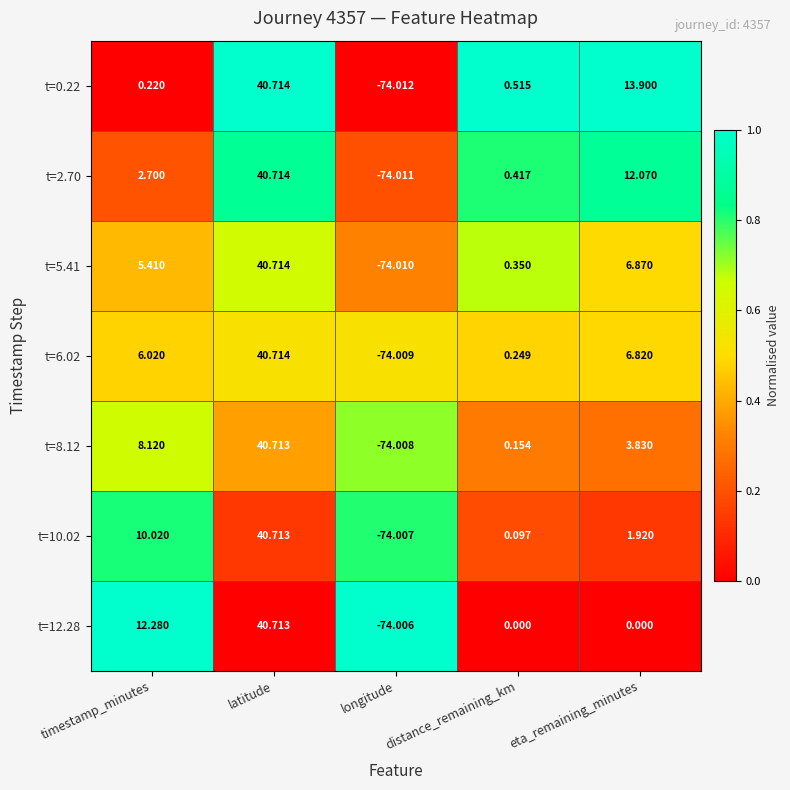

What is the total value across all series at timestamp_minutes?

44.8